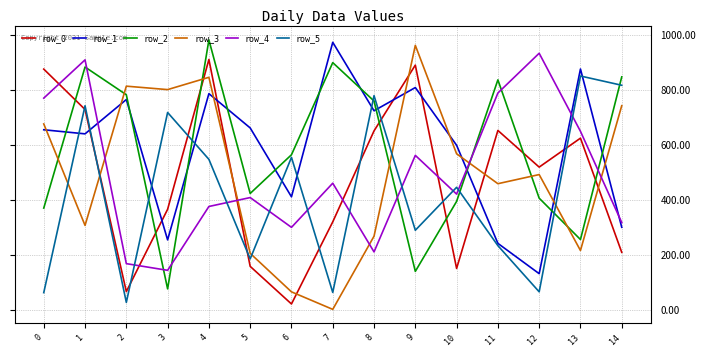

What is the difference between the maximum and minimum values in the row_2 series?

905051